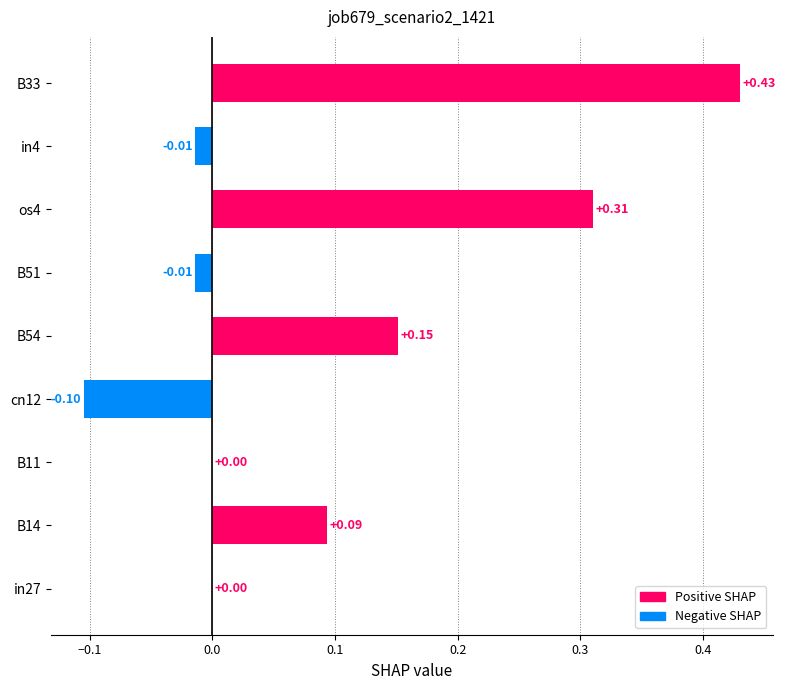

At which category does the chart reach its peak across all series?

B33